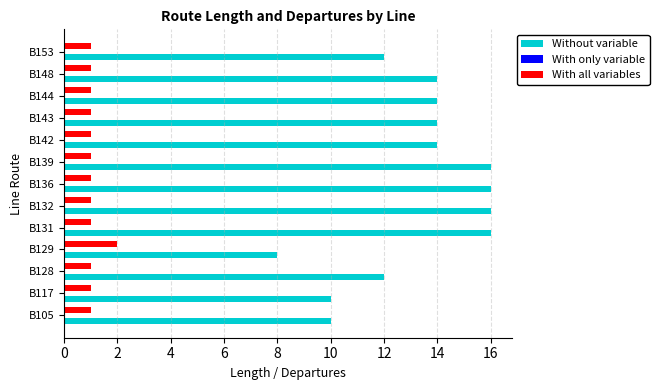

Rank the series by their maximum value, from lowest to highest.

With all variables, Without variable